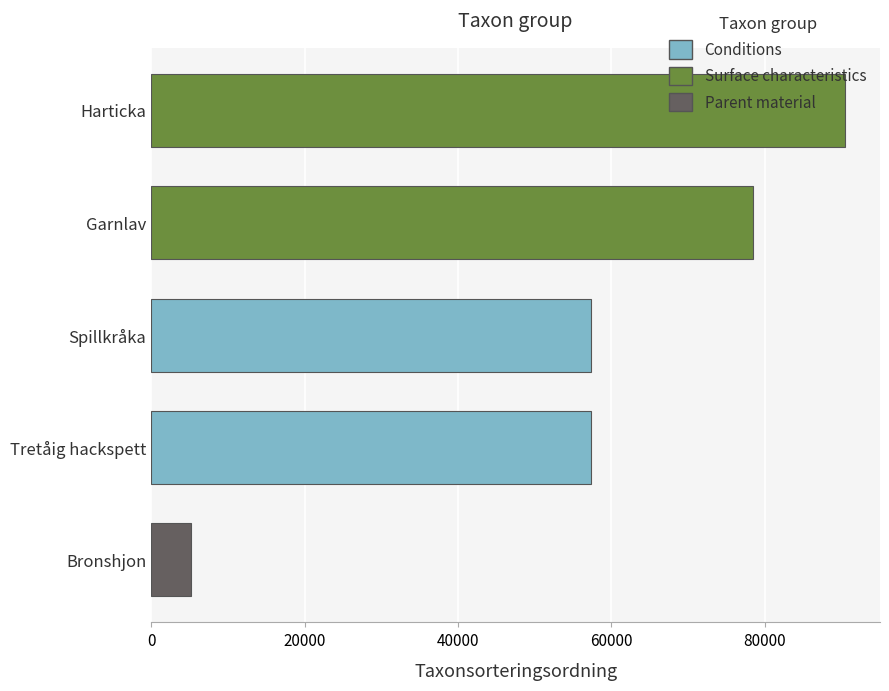

Which has a higher value, Harticka or Tretåig hackspett?

Harticka